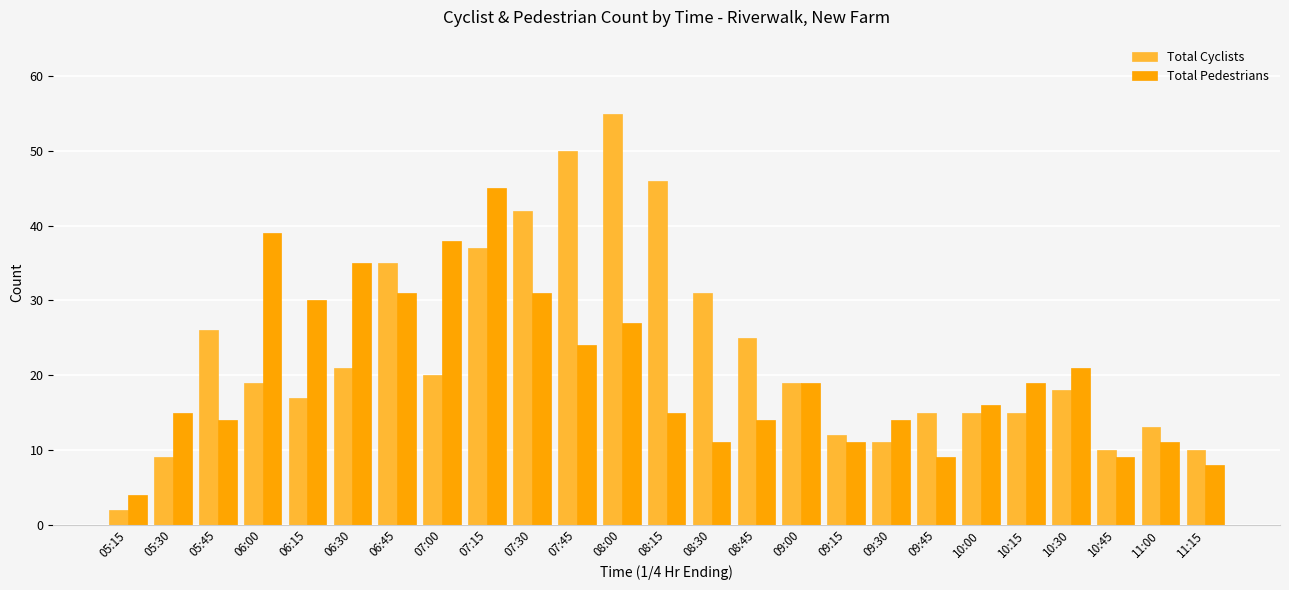

What is the sum of all Total Cyclists values?

573